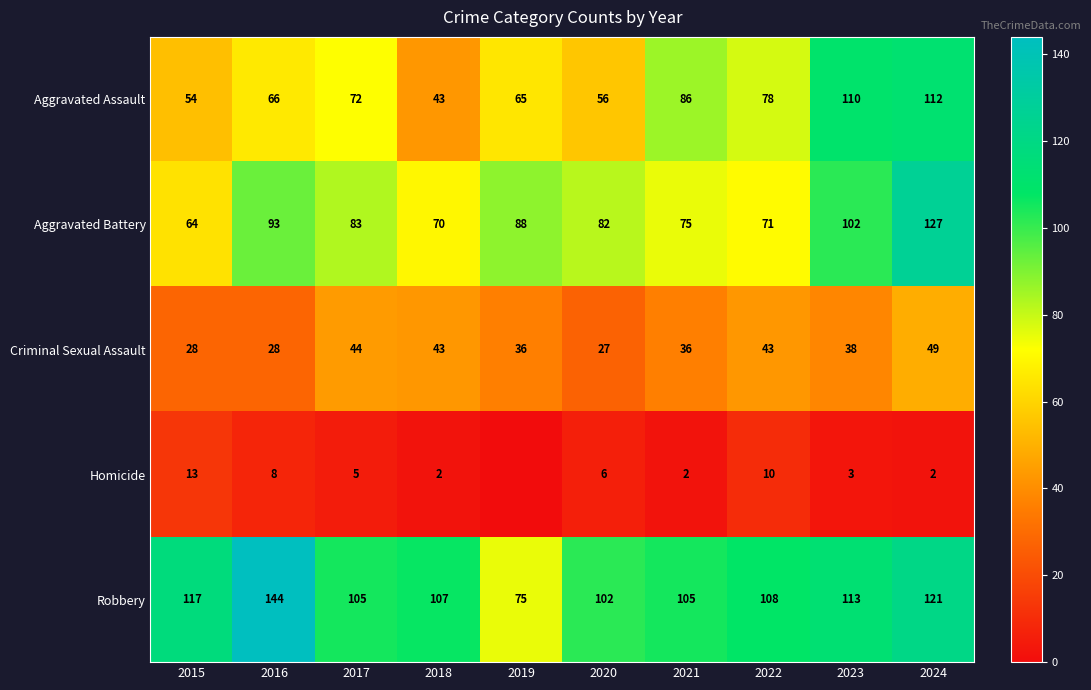

What is the maximum value shown in the chart?

144